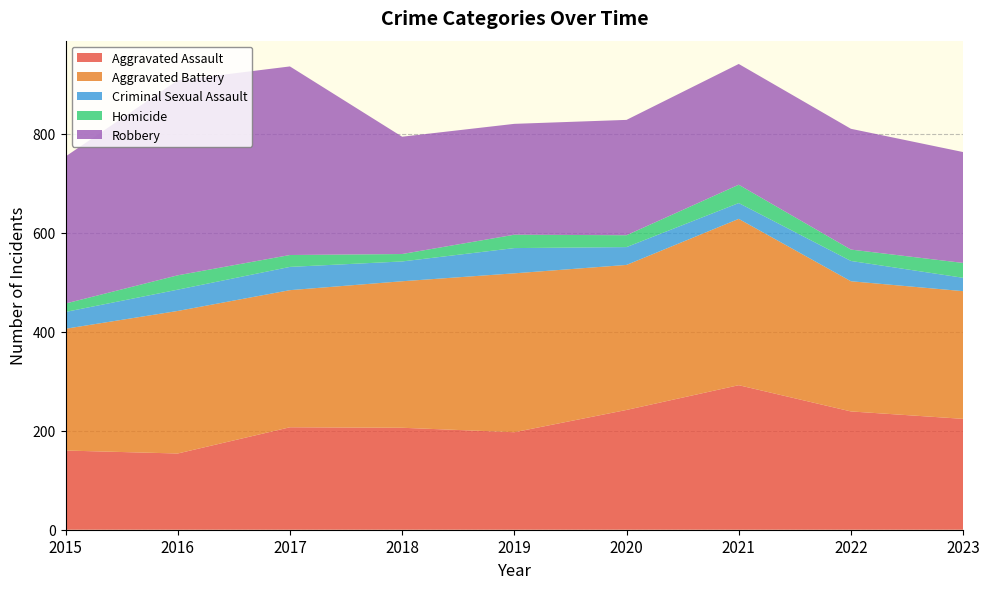

Reading right to left, list all the values displayed in this chart.

Aggravated Assault: 224	239	292	242	197	206	207	154	160
Aggravated Battery: 258	263	336	293	321	296	277	288	246
Criminal Sexual Assault: 27	41	32	36	51	40	47	43	34
Homicide: 30	23	37	24	27	15	24	29	17
Robbery: 224	244	244	233	224	237	381	394	297